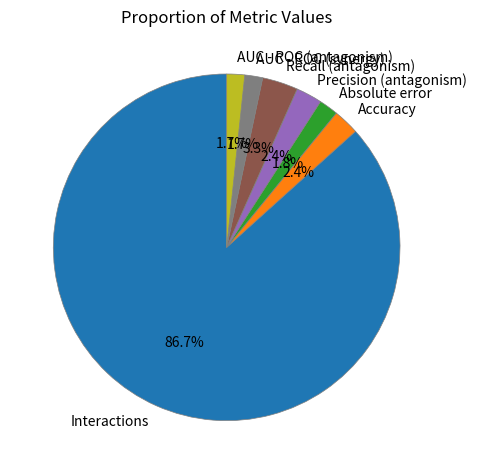

Does Interactions represent more than half of the total?

Yes